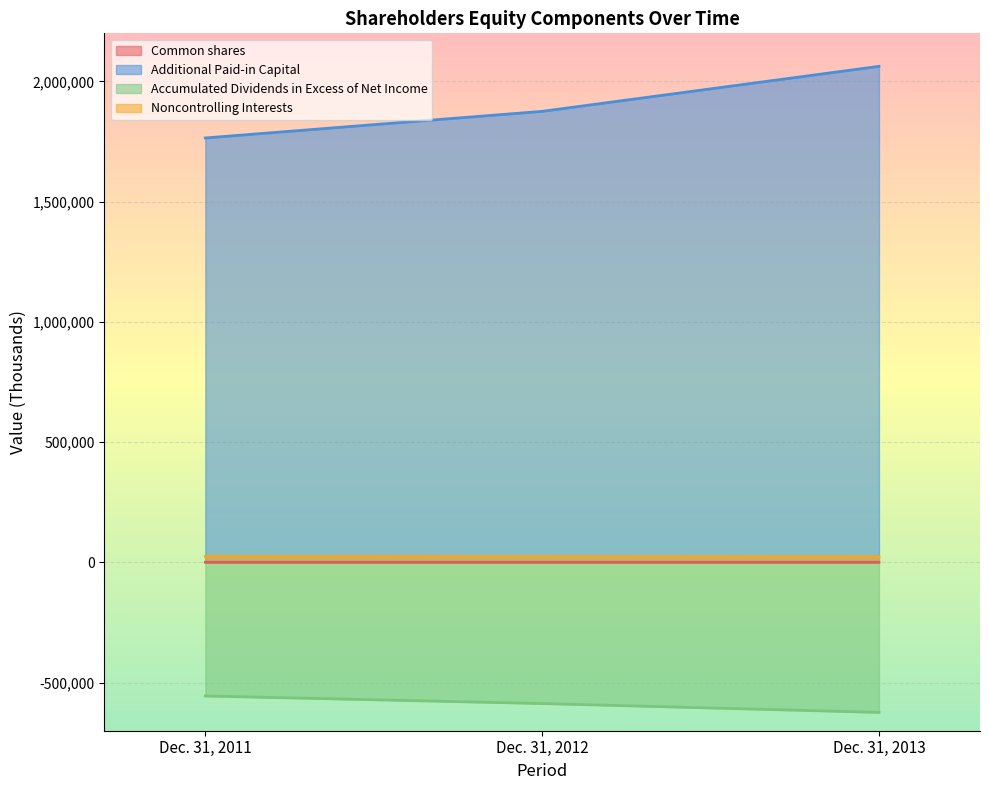

Reading right to left, list all the values displayed in this chart.

Common shares: 667	648	636
Additional Paid-in Capital: 2062708	1875525	1764940
Accumulated Dividends in Excess of Net Income: -623795	-586970	-555541
Noncontrolling Interests: 23137	23781	24512